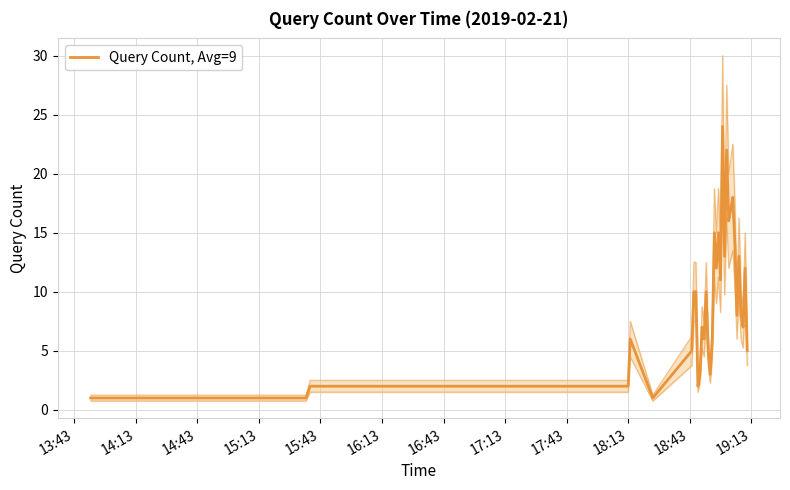

How many lines are shown in the chart?

1